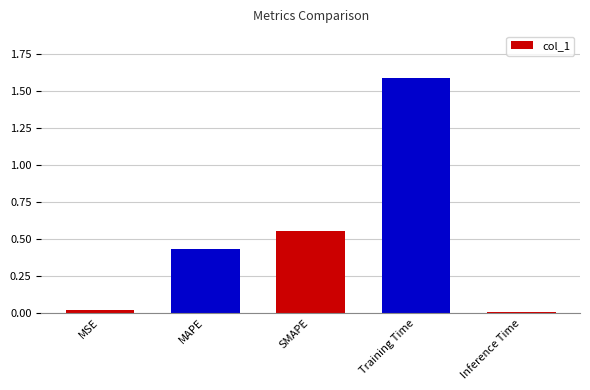

What value does the data have at Training Time?

1.6